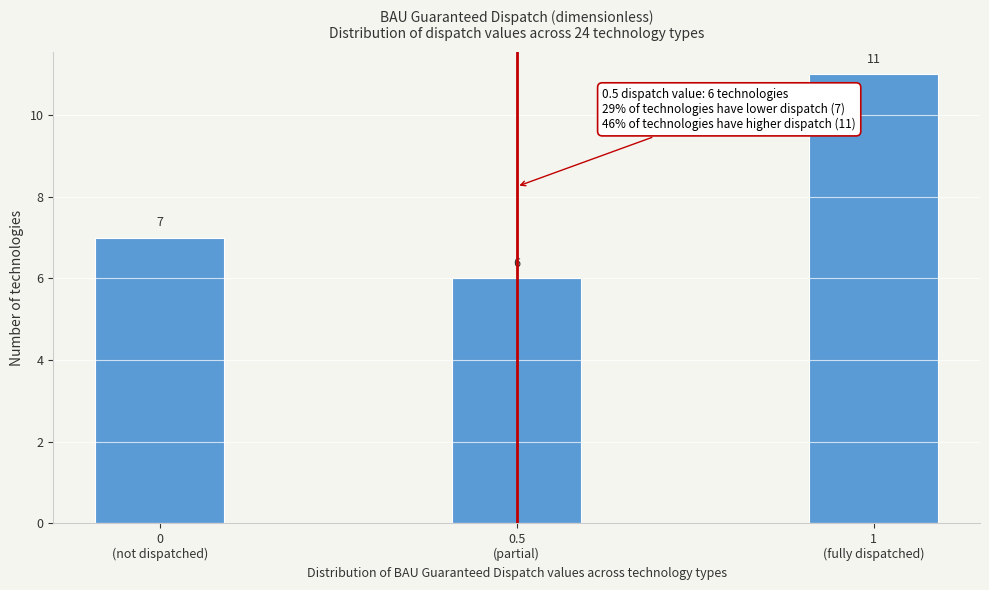

Reading left to right, list all the values displayed in this chart.

7	6	11